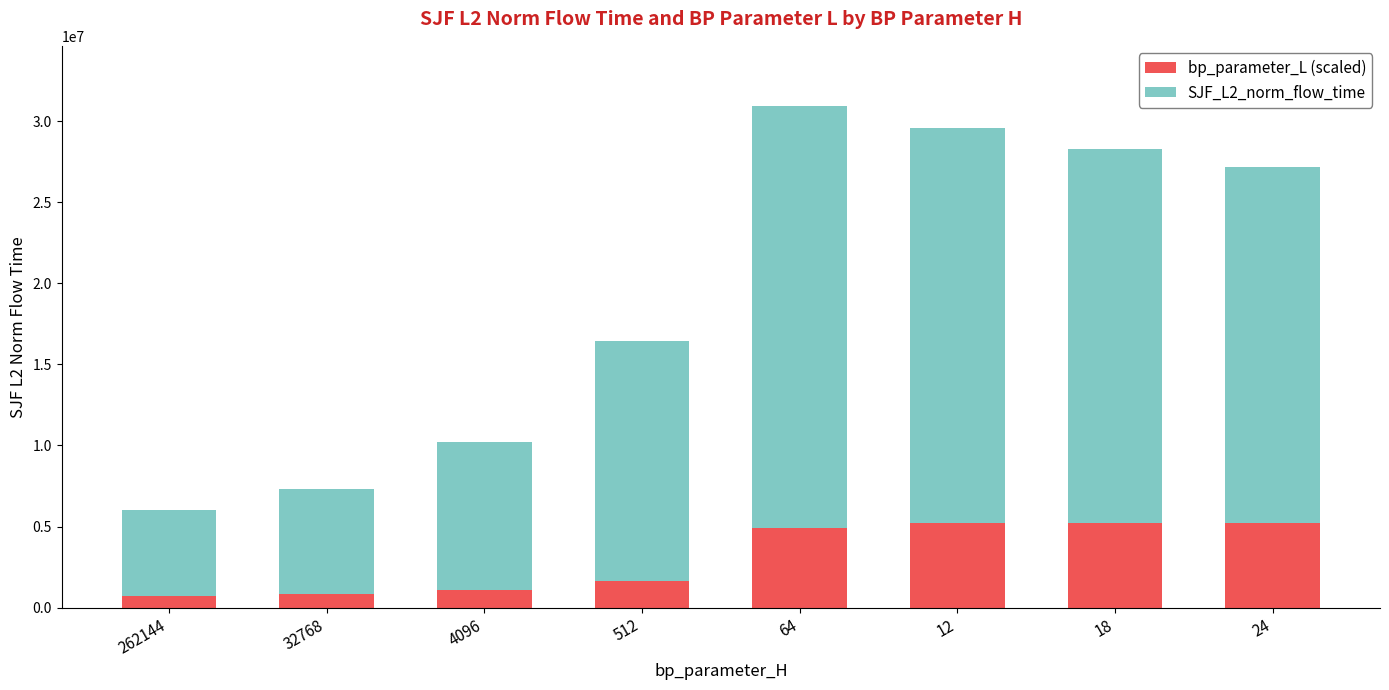

What is the minimum value for bp_parameter_L (scaled)?

737787.2